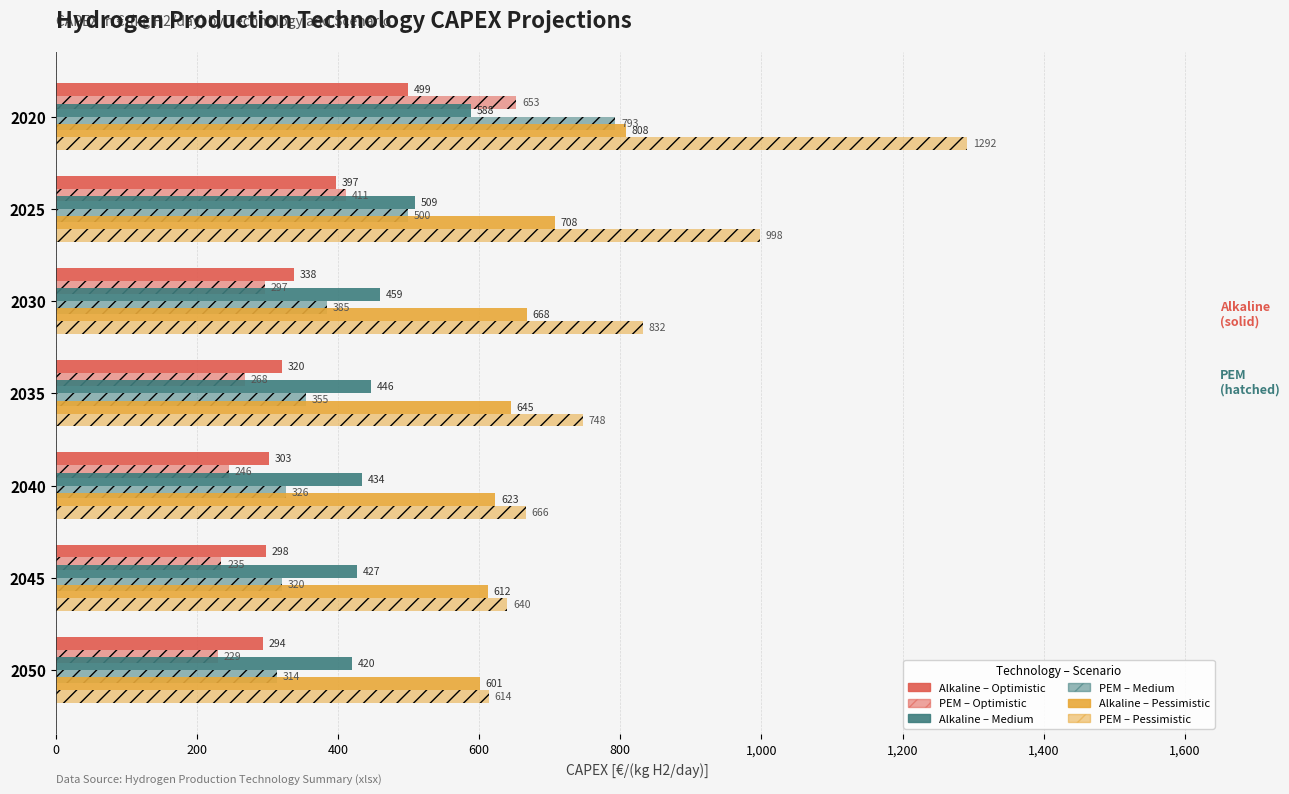

How many data points does each series have?

7